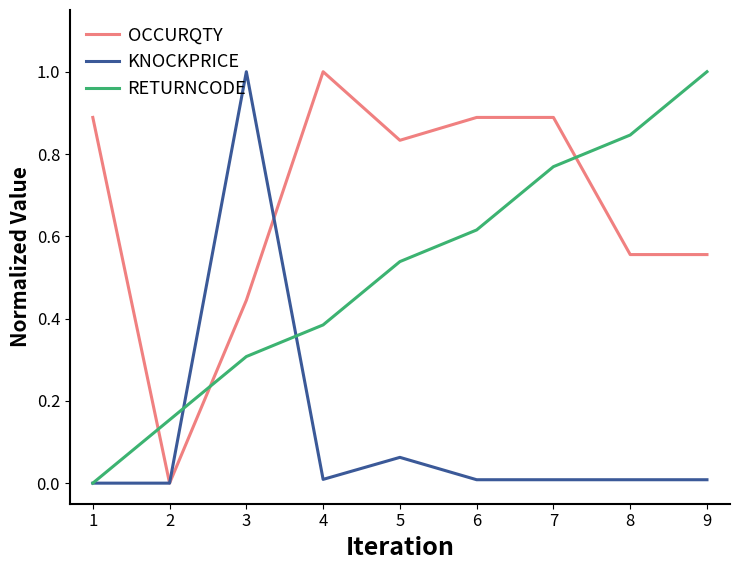

True or false: RETURNCODE has a value of 0.2 at 5.

False